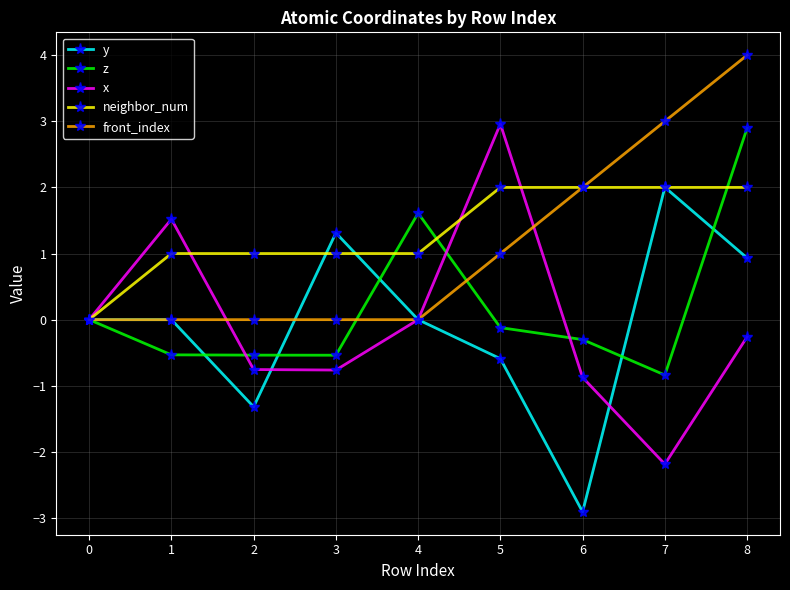

After their last crossing, which series has the higher values: neighbor_num or x?

neighbor_num